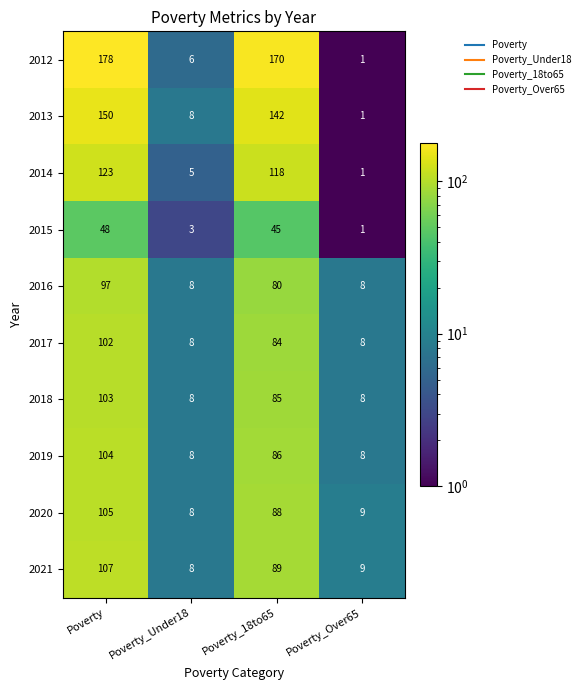

What is the lowest value of the 2018 series?

8